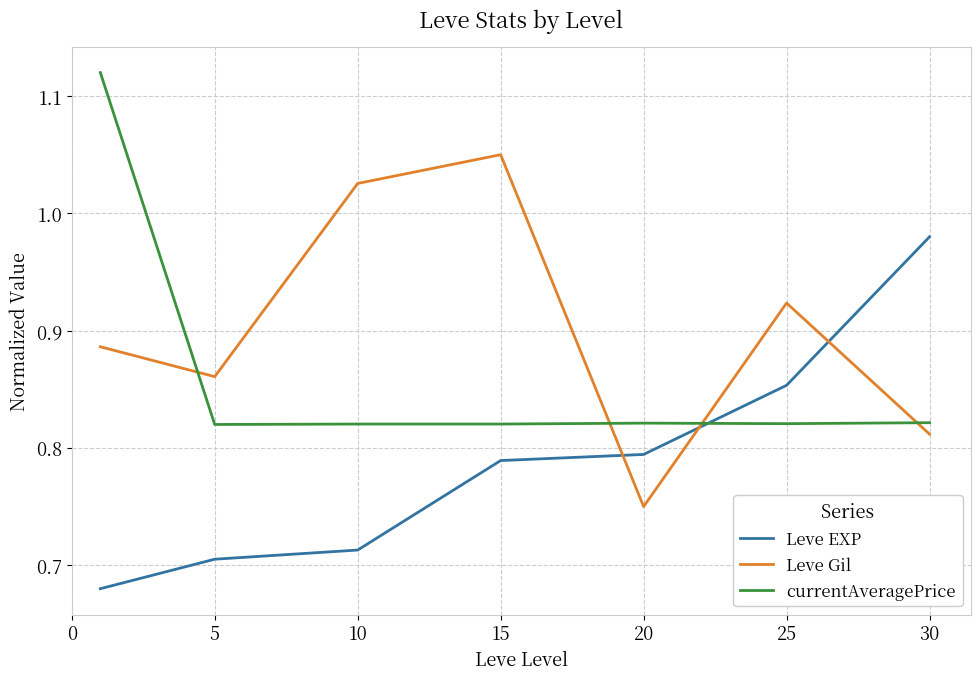

True or false: Leve Gil and Leve EXP intersect in this chart.

True